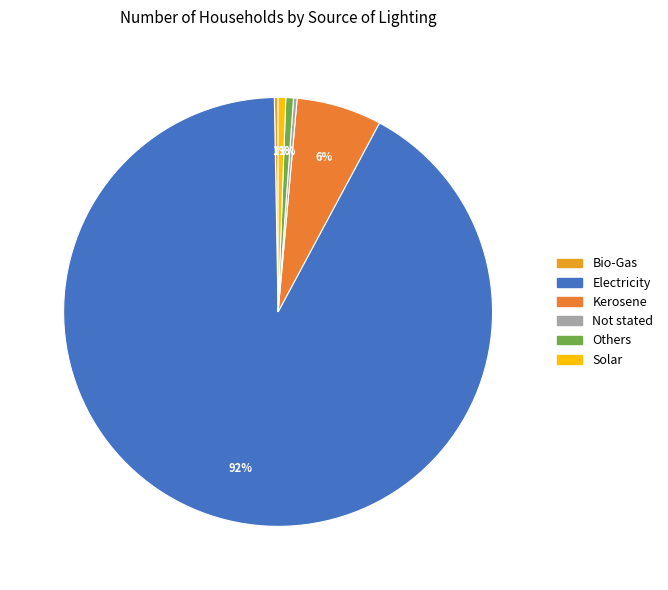

What is the change in value from Electricity to Others?

-11126